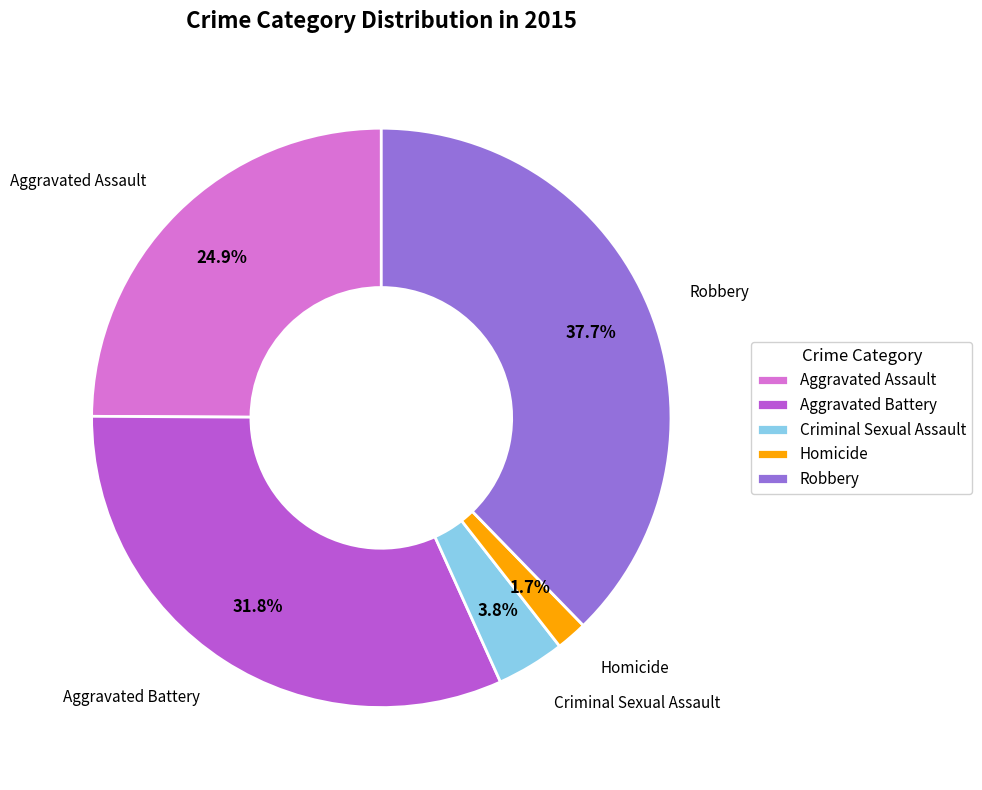

Rank the categories by value from highest to lowest.

Robbery, Aggravated Battery, Aggravated Assault, Criminal Sexual Assault, Homicide